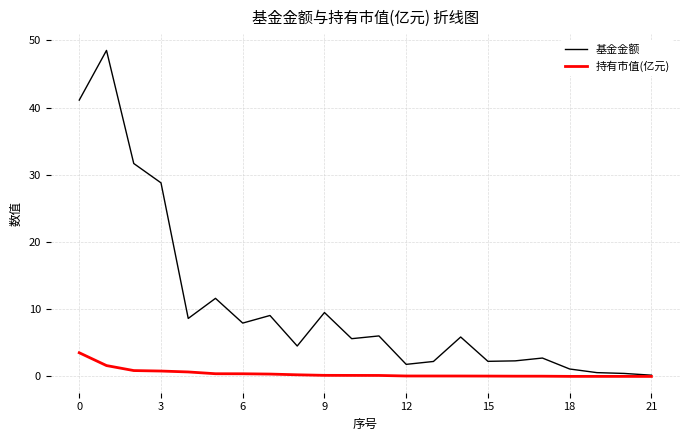

Which series has the largest total across all categories?

基金金额